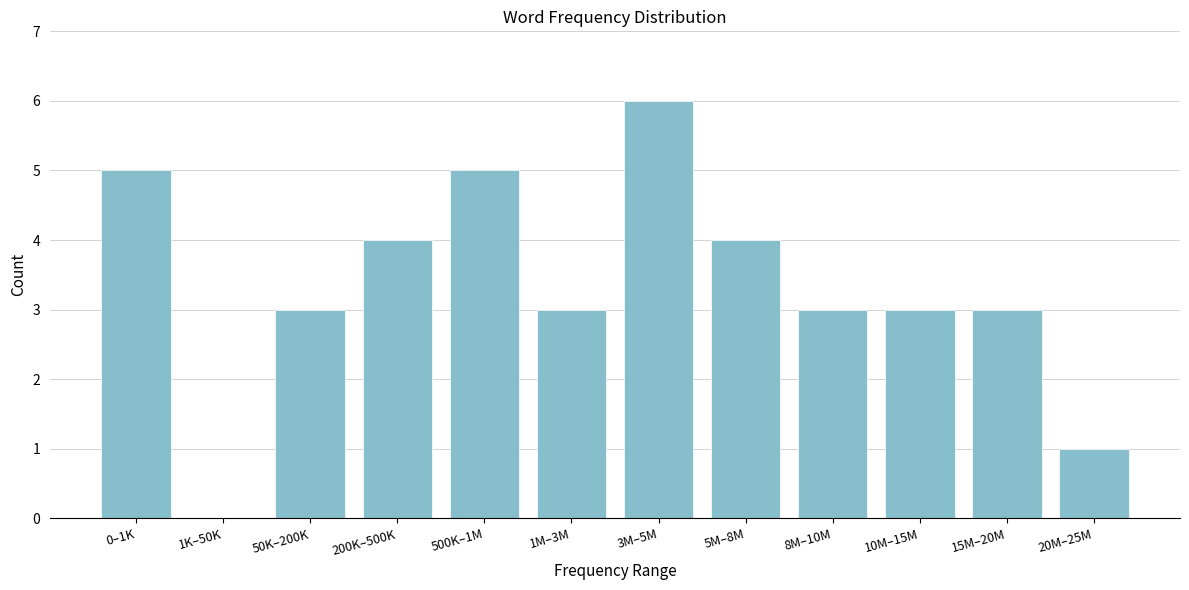

Reading left to right, list all the values displayed in this chart.

0–1K=5	1K–50K=0	50K–200K=3	200K–500K=4	500K–1M=5	1M–3M=3	3M–5M=6	5M–8M=4	8M–10M=3	10M–15M=3	15M–20M=3	20M–25M=1